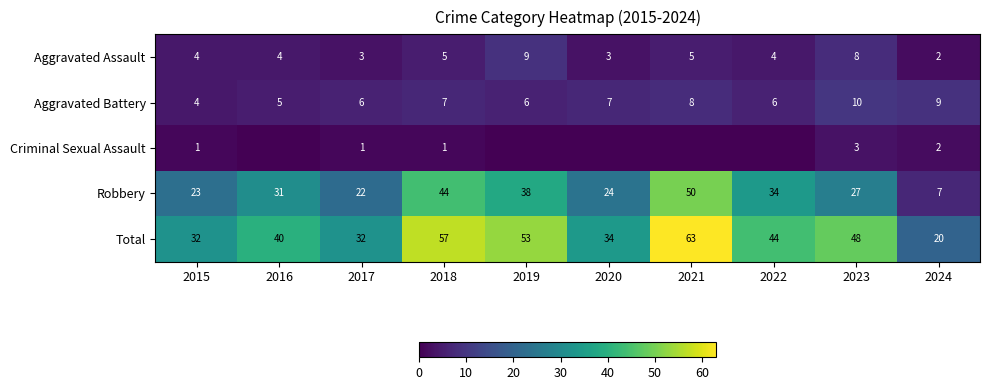

What is the spread (max minus min) of values at 2015?

31